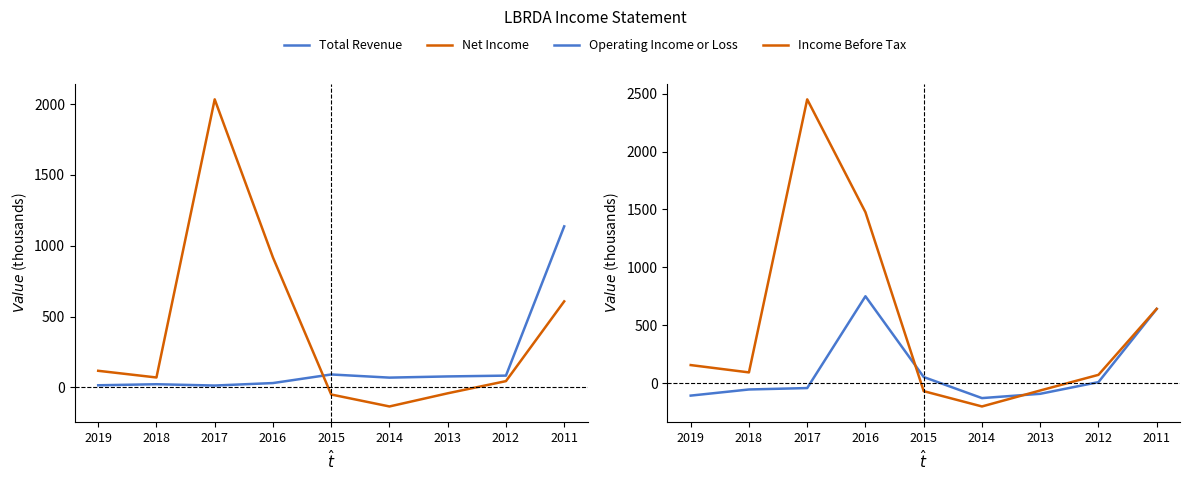

How many times do Income Before Tax and Net Income cross each other?

2